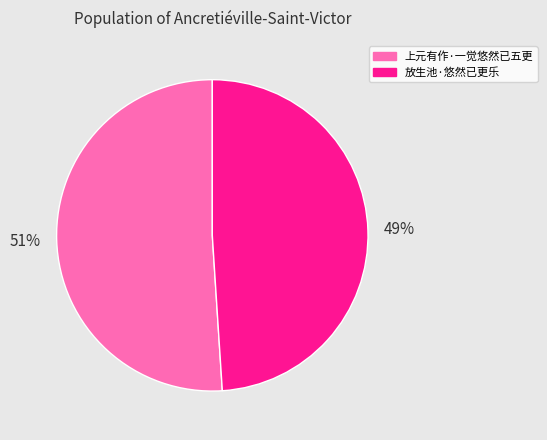

Which slice is the smallest?

放生池·悠然已更乐